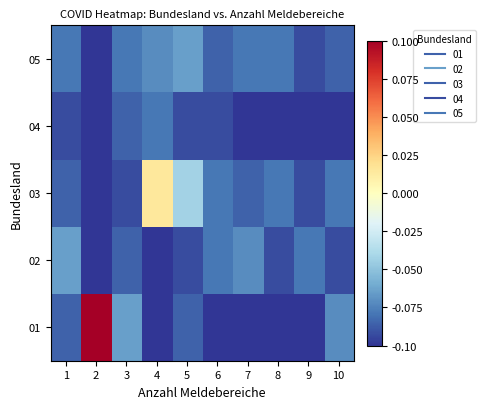

Rank the series at 8 from highest to lowest value.

03, 05, 02, 01, 04